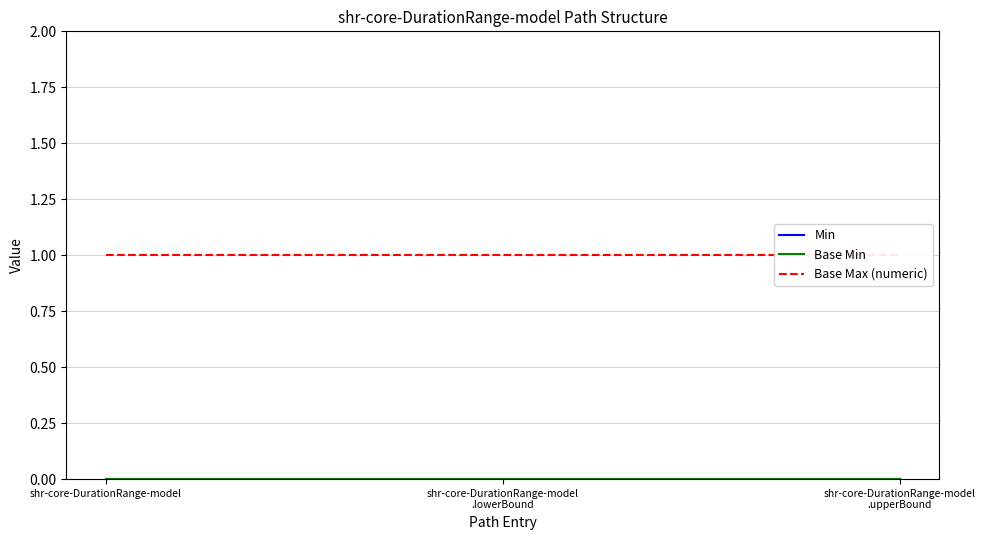

Which category has the highest value in the Base Min series?

shr-core-DurationRange-model
